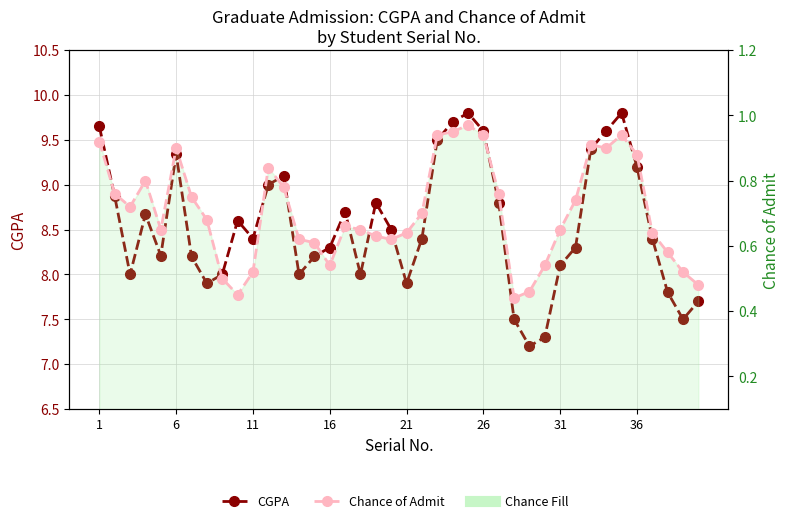

What is the difference between the maximum and minimum values in the Chance of Admit series?

0.5